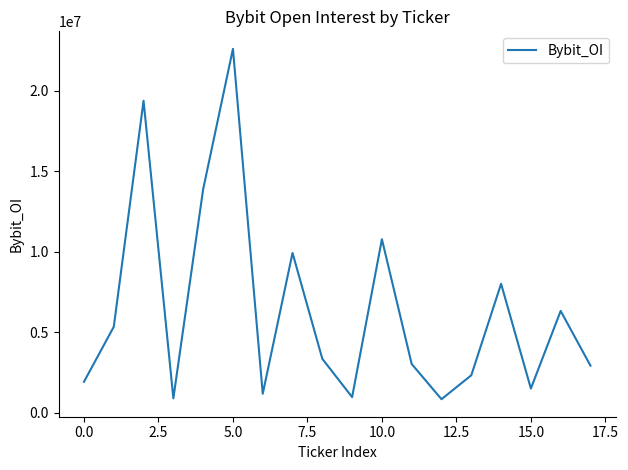

What is the minimum value shown in the chart?

850000